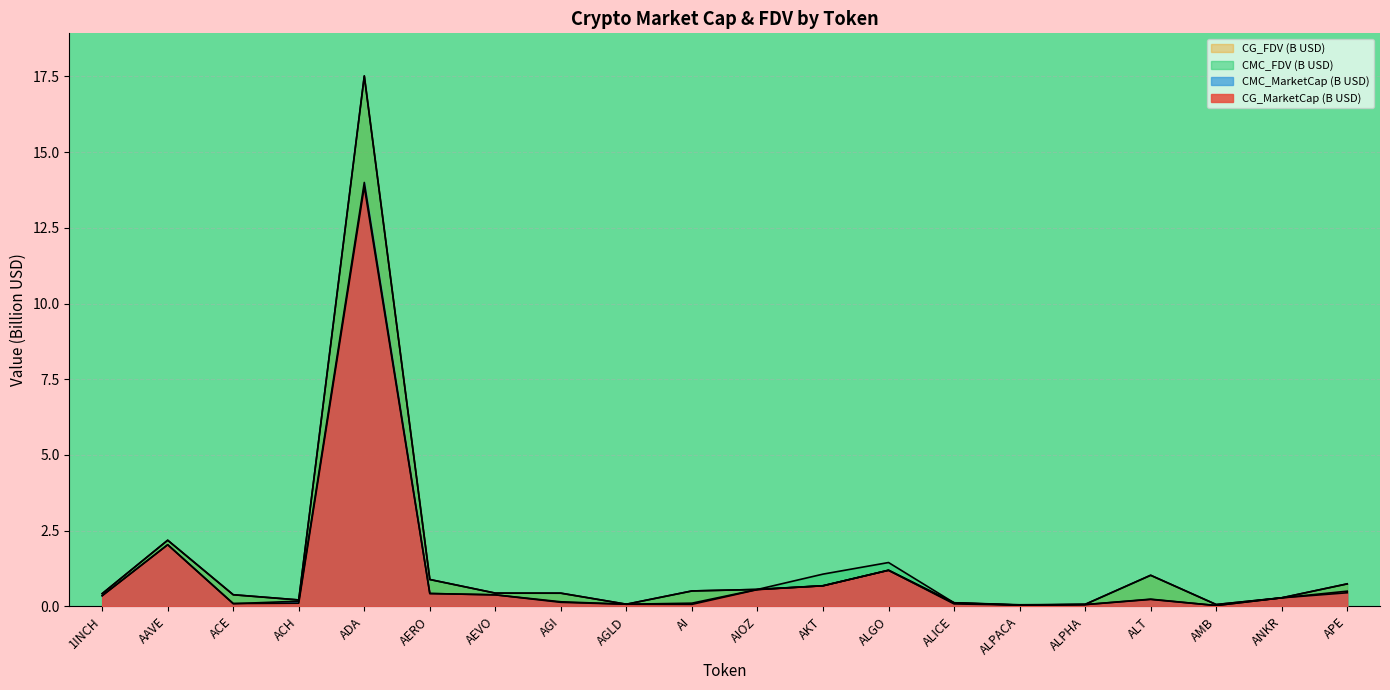

Which series has the largest range (max minus min)?

CMC_FDV